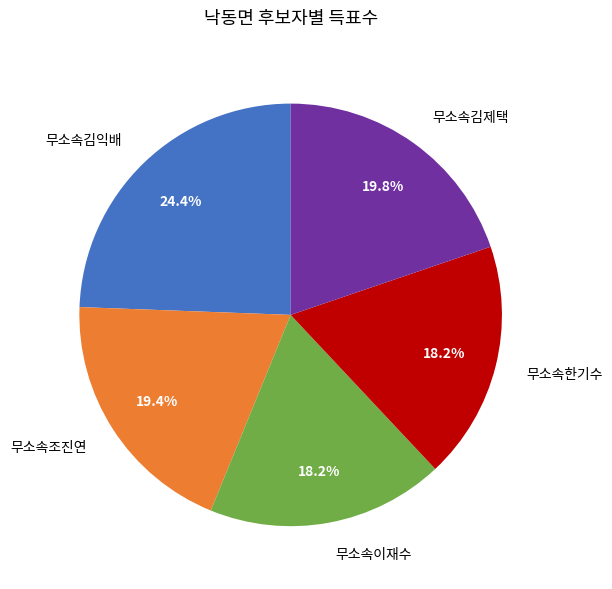

True or false: 무소속한기수 accounts for 13% of the total.

False